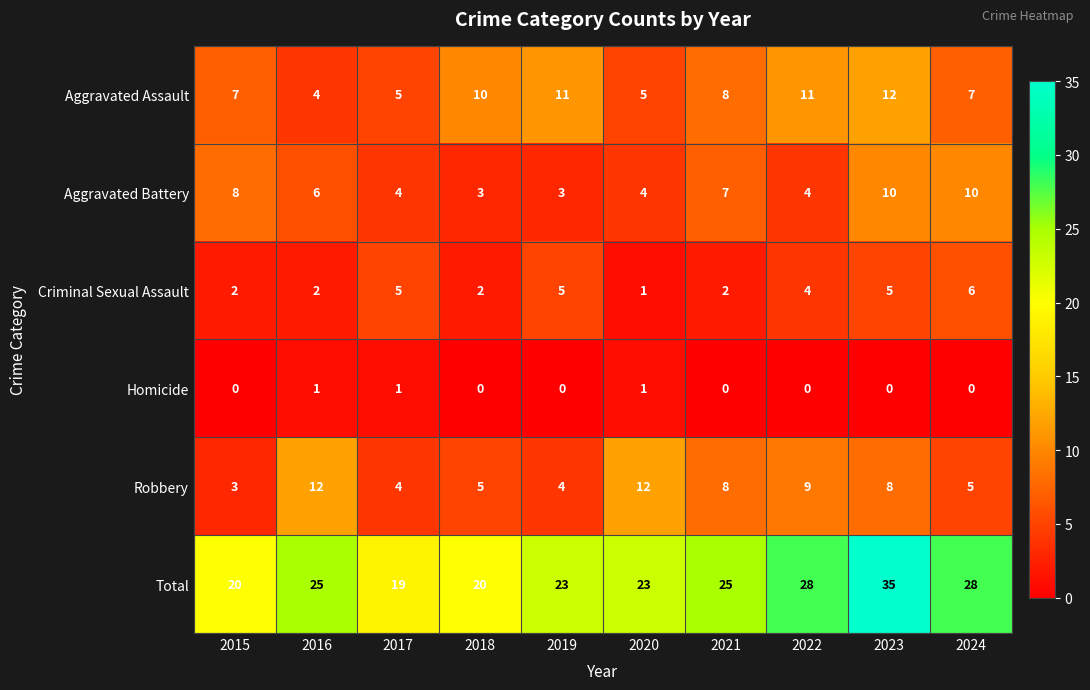

What is the difference between the highest and lowest values at 2019?

23